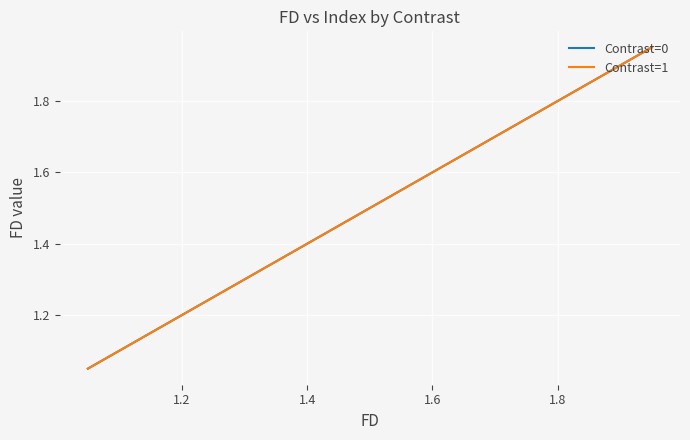

Is this an area chart (filled region under the line)?

No